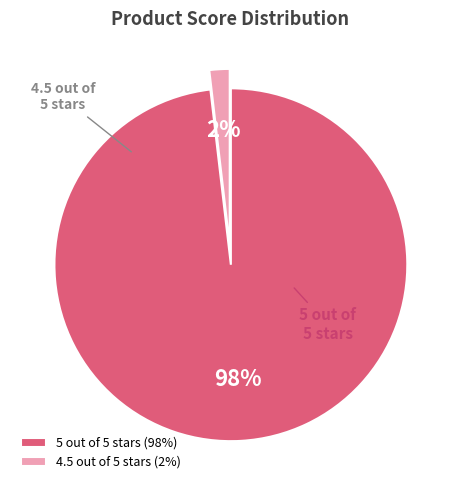

How many slices are in this pie chart?

2